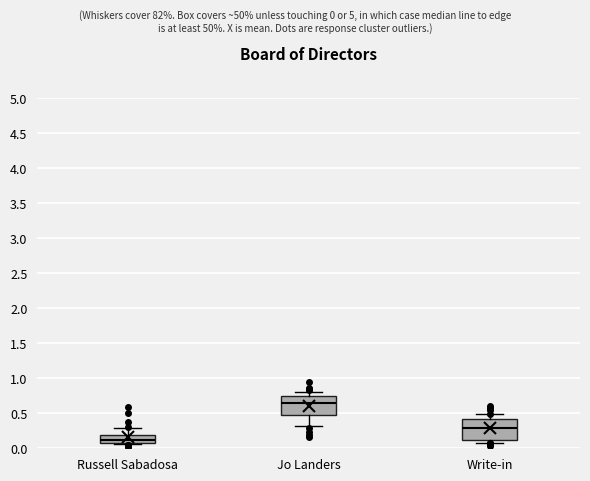

Which box's median line is the highest?

Jo Landers